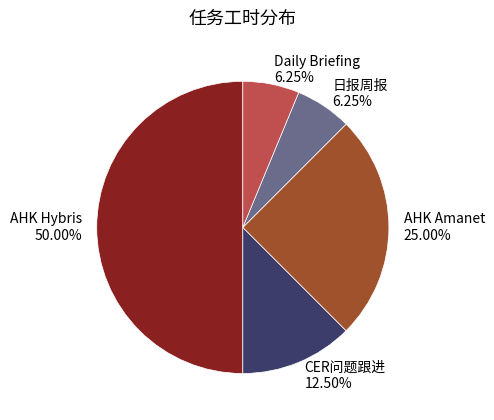

Which slice is the largest?

AHK Hybris